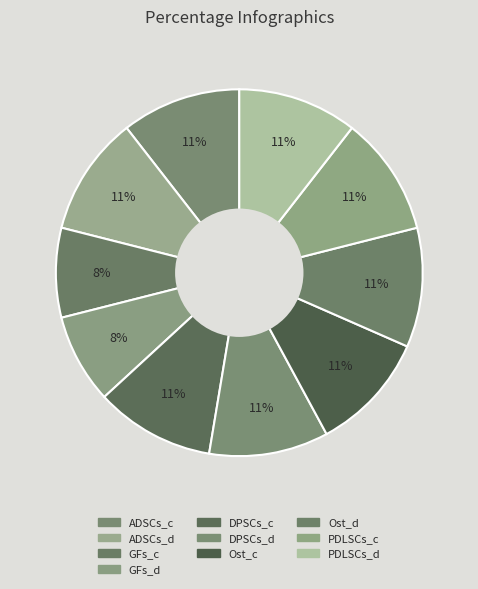

Count the number of slices in the pie.

10